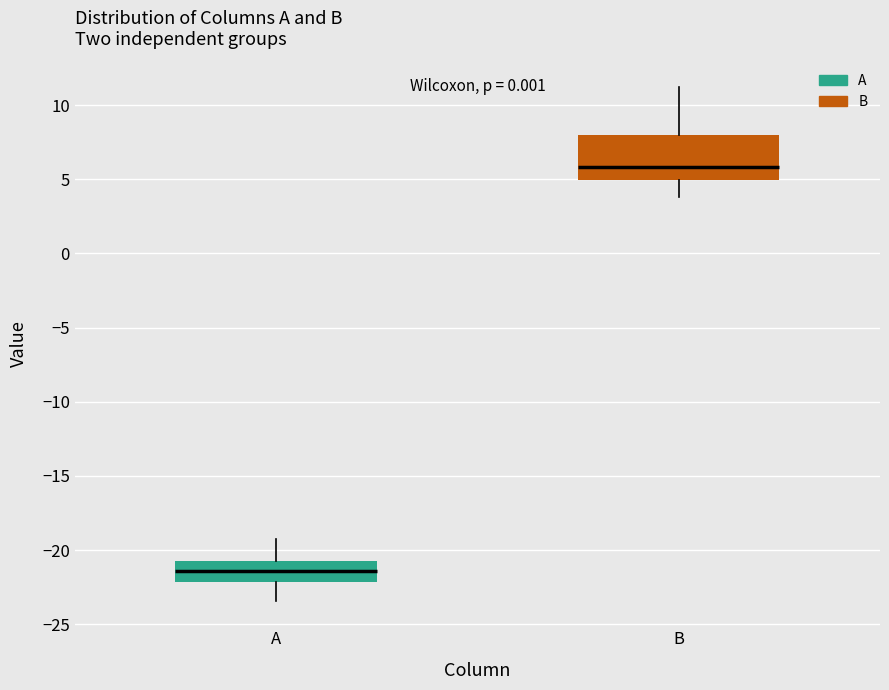

Which box has the highest median line?

B